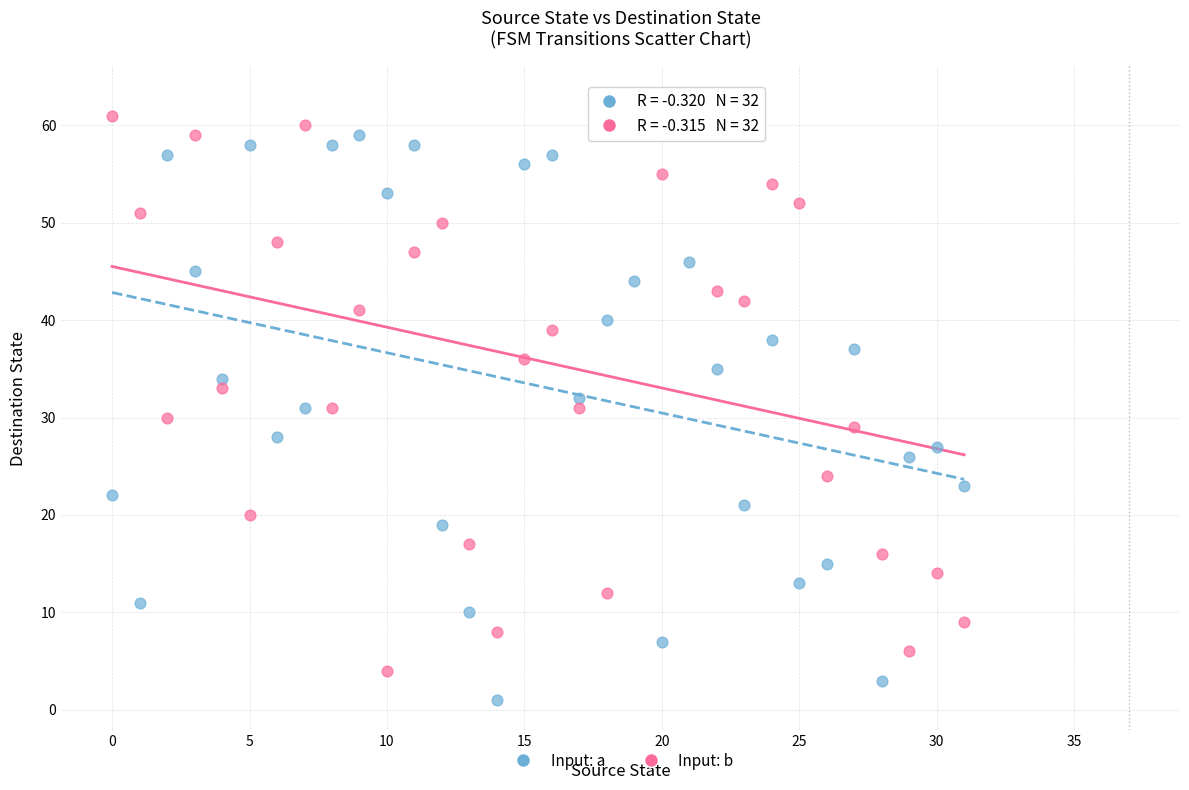

Which series reaches the maximum Y coordinate?

Input: b